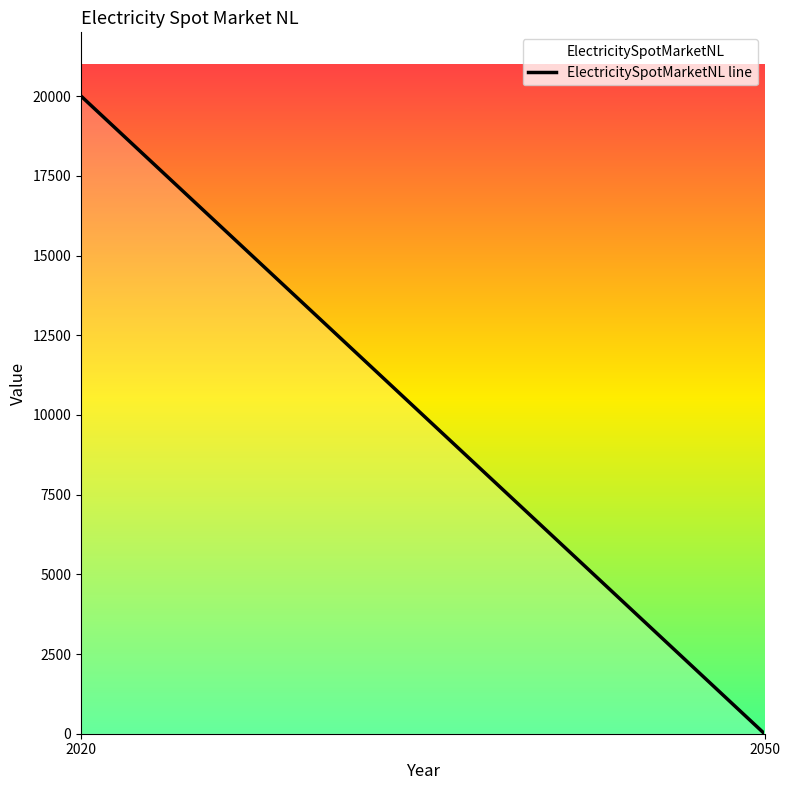

True or false: the data shows 20000 at 2020.

True